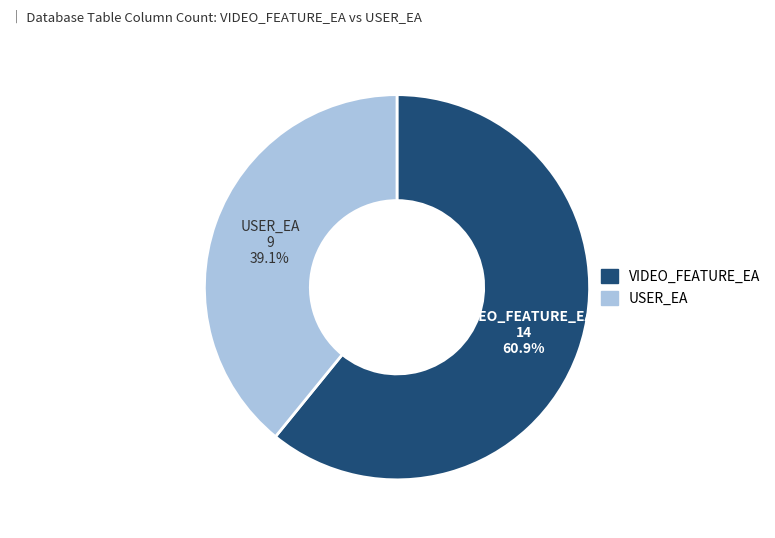

Is there any slice that represents more than half of the pie?

Yes